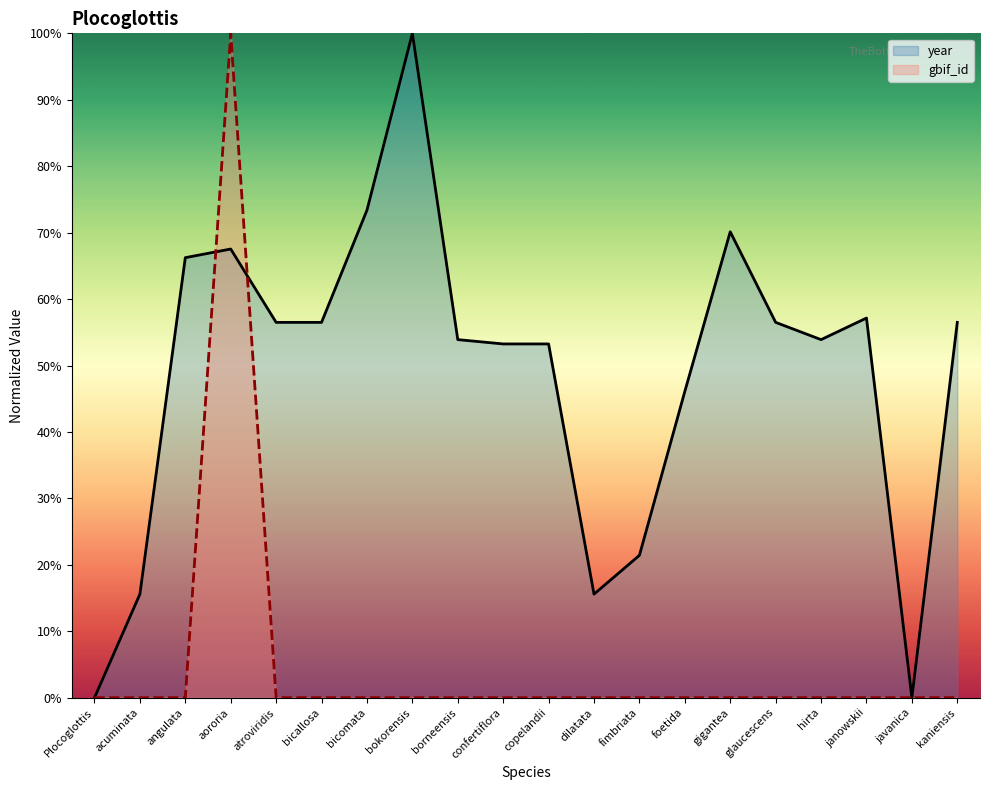

True or false: year has a value of 12.4 at borneensis.

False